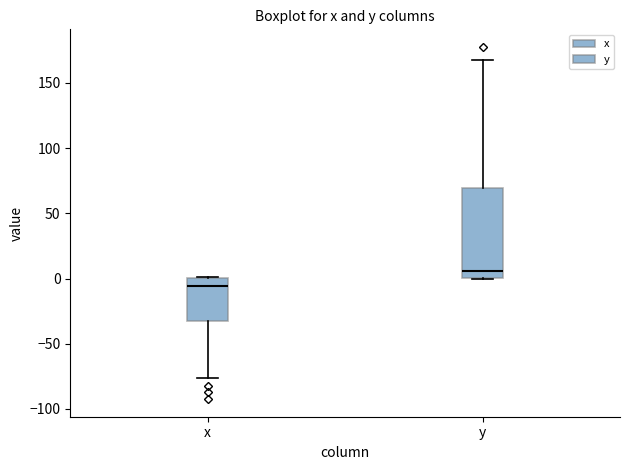

Which box's median line is the lowest?

x